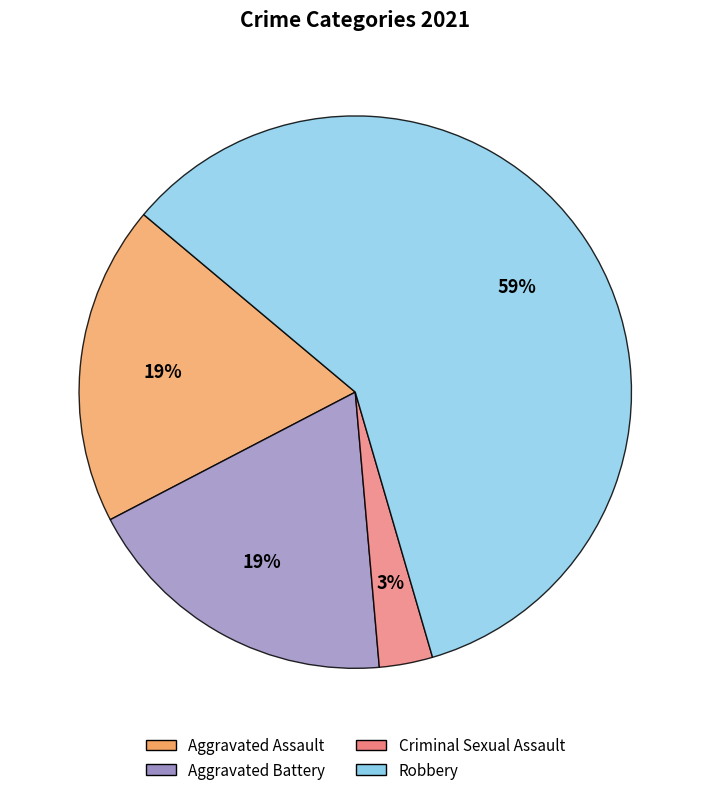

To the nearest percent, what is the difference between the largest and smallest slice percentages?

56%